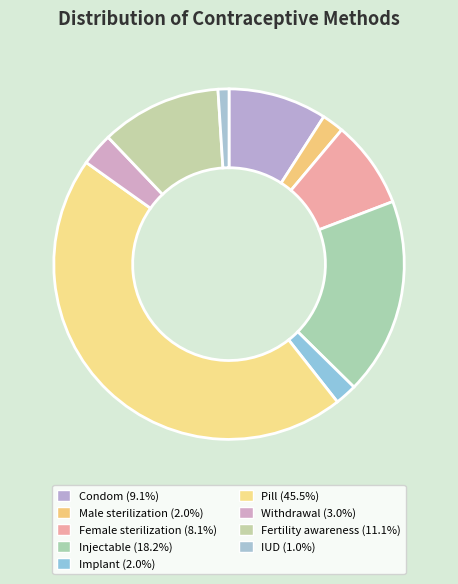

Which slice is the smallest?

IUD